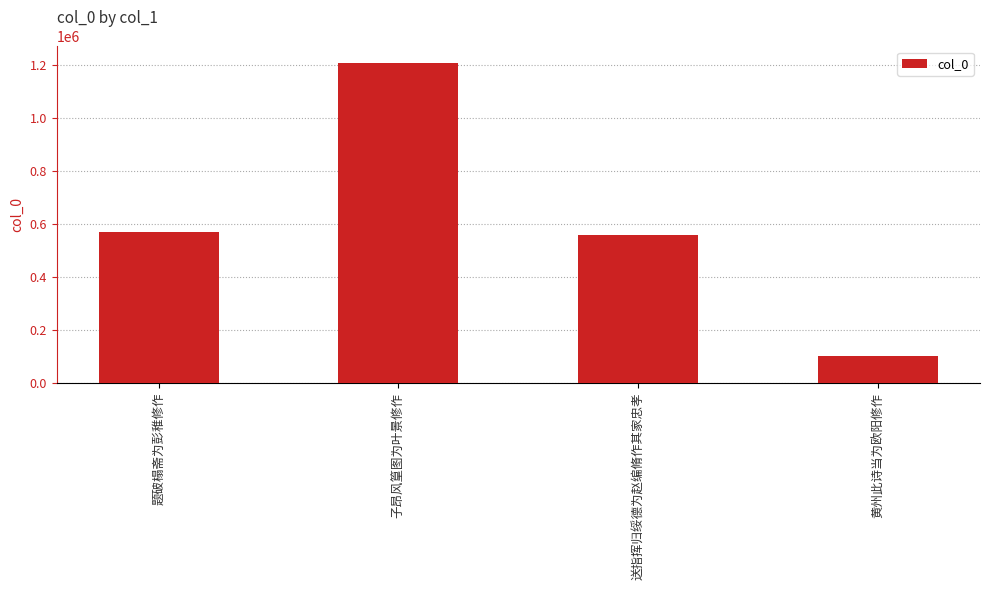

Which category has the highest value across all series?

子昂风篁图为叶景修作